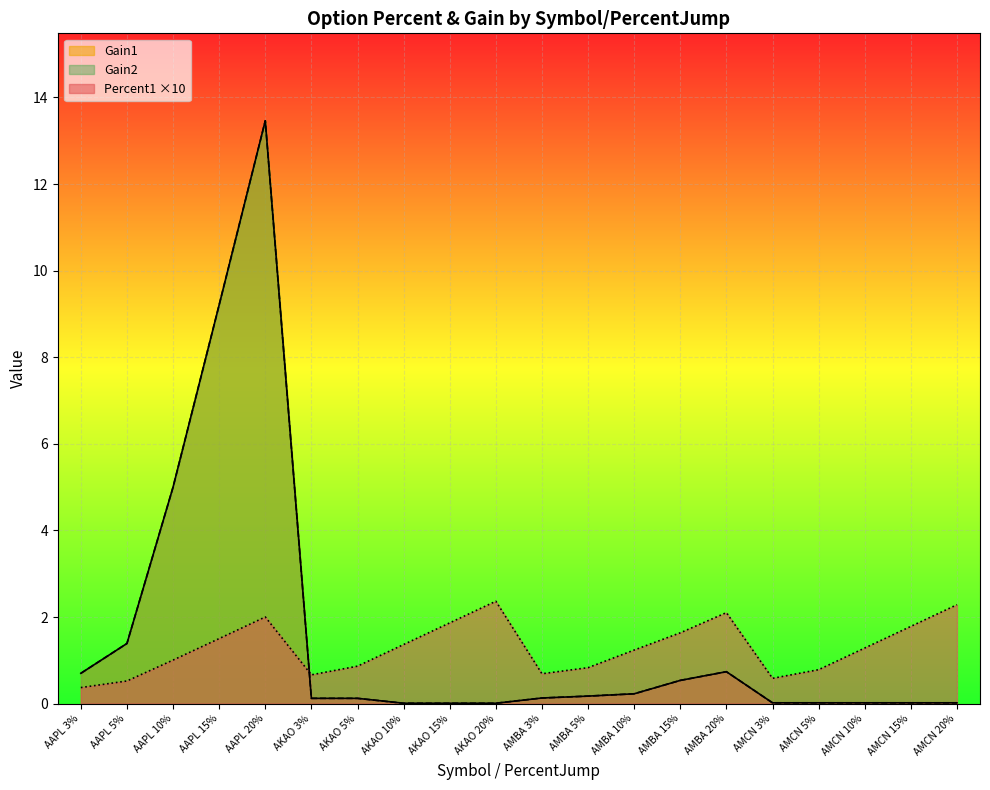

The Gain2 series shows 0.0 at AKAO 10%. True or false?

False